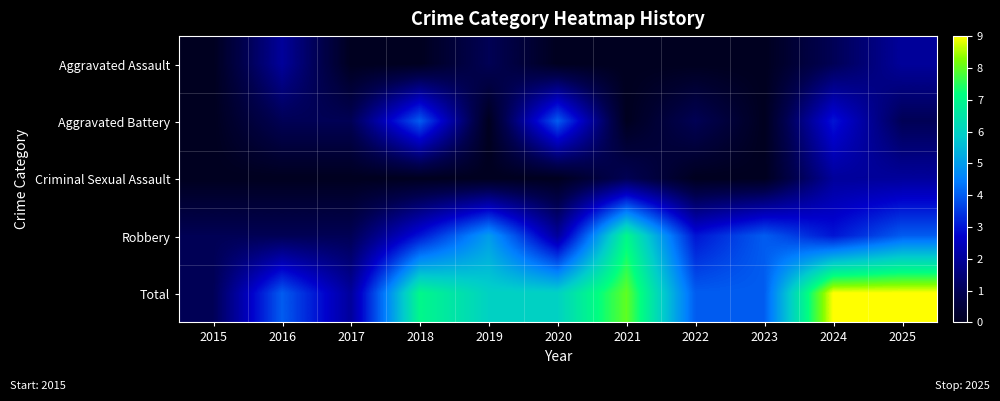

Which series has the largest total across all categories?

Total